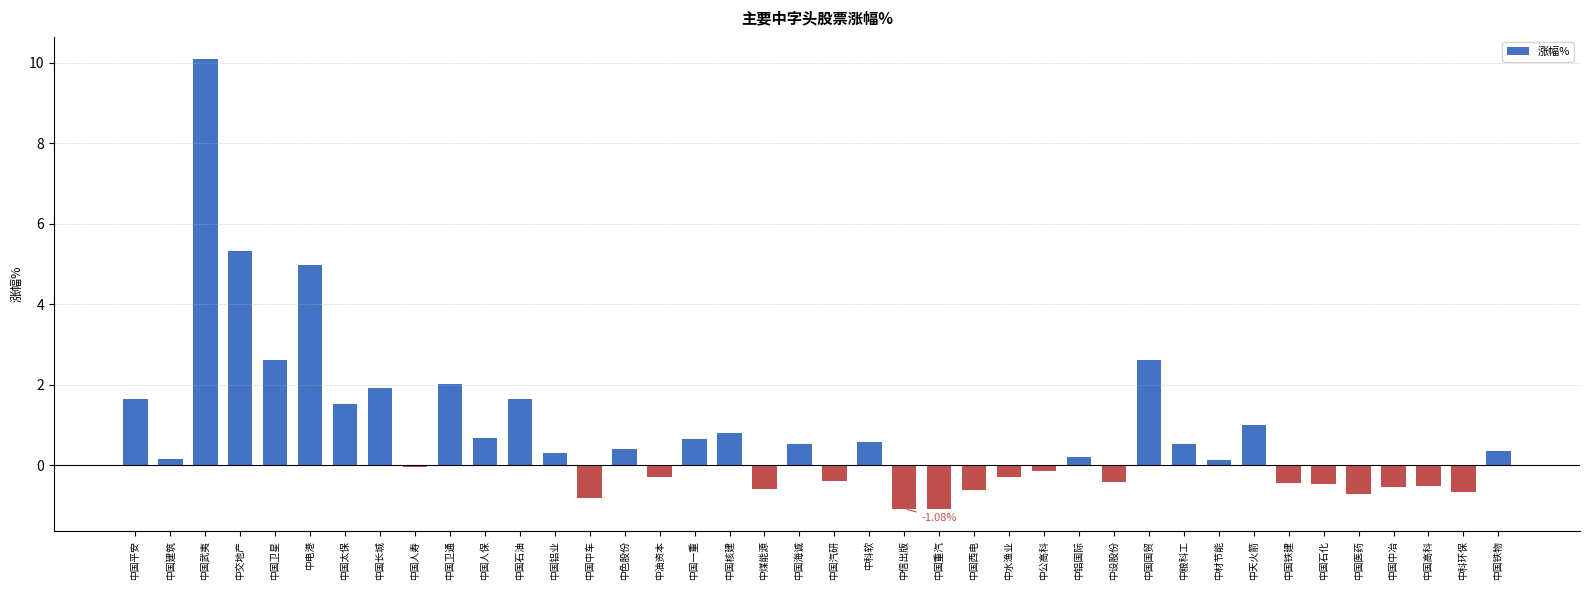

What is the label of the 13th bar from the right?

中铝国际